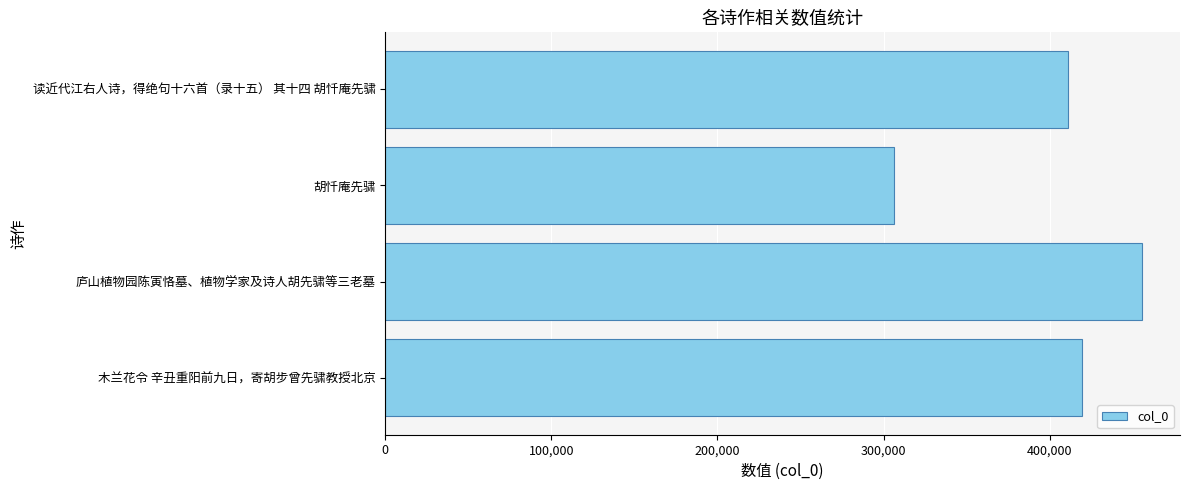

Which label corresponds to the smallest value in the chart?

胡忏庵先骕